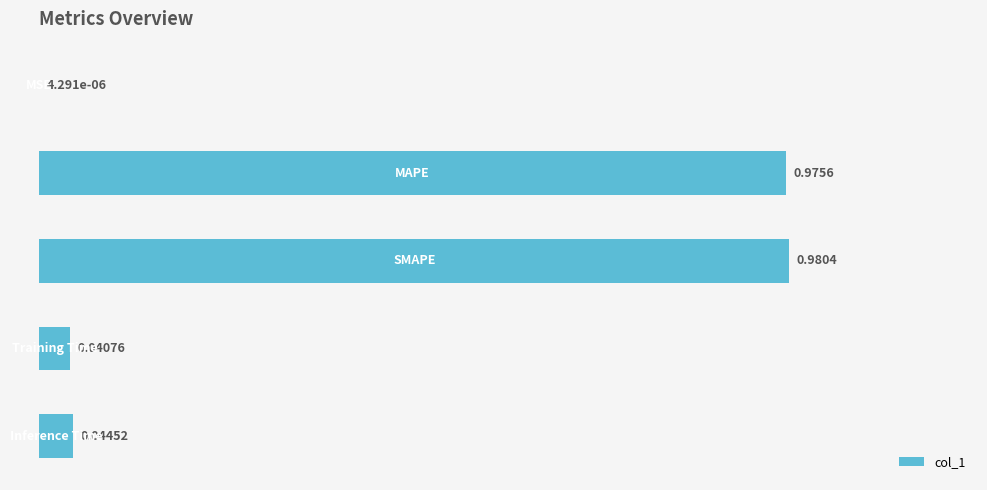

Count the number of categories in the chart.

5